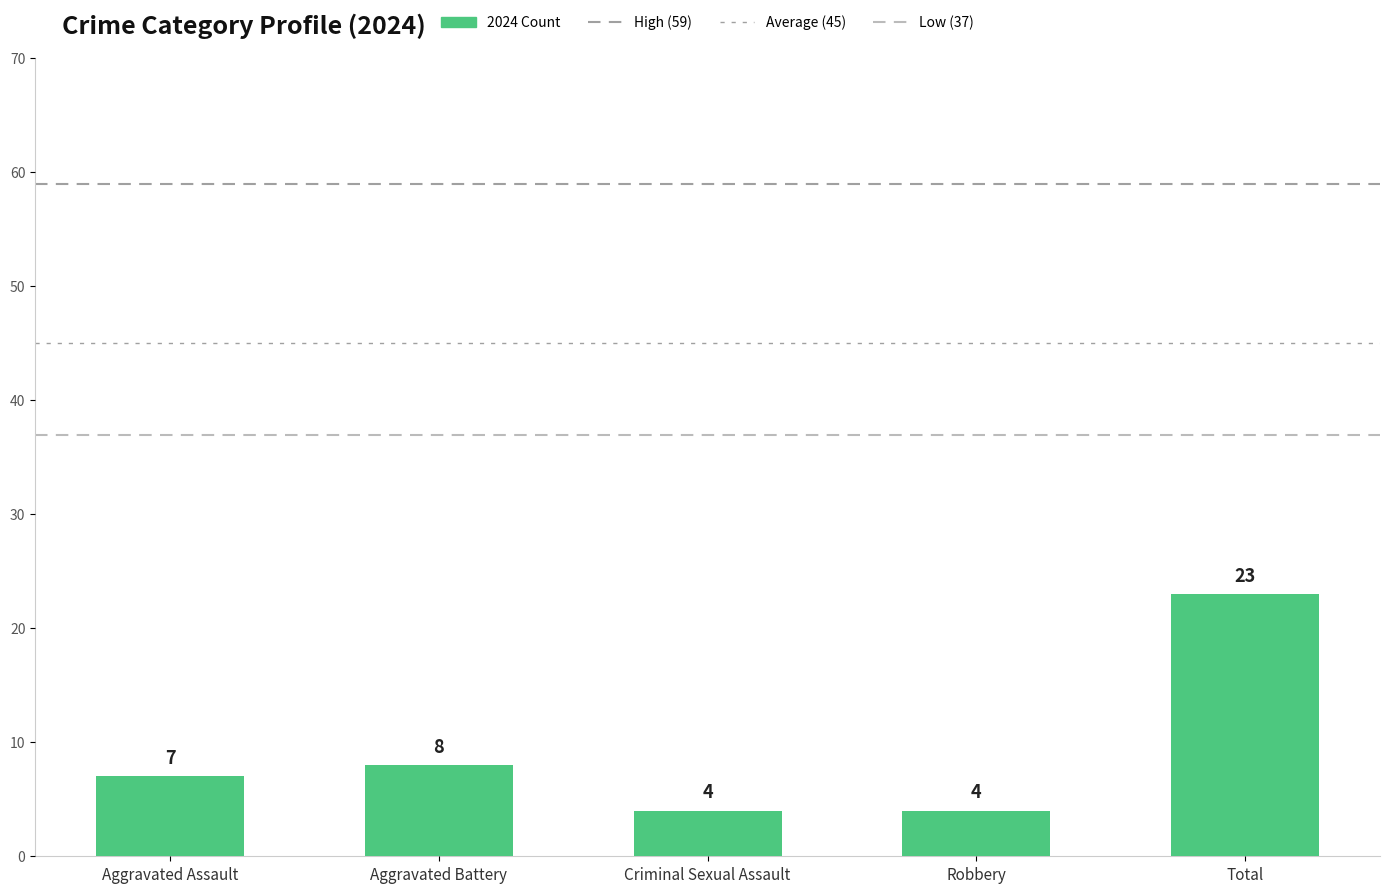

True or false: the data shows 4 at Criminal Sexual Assault.

True